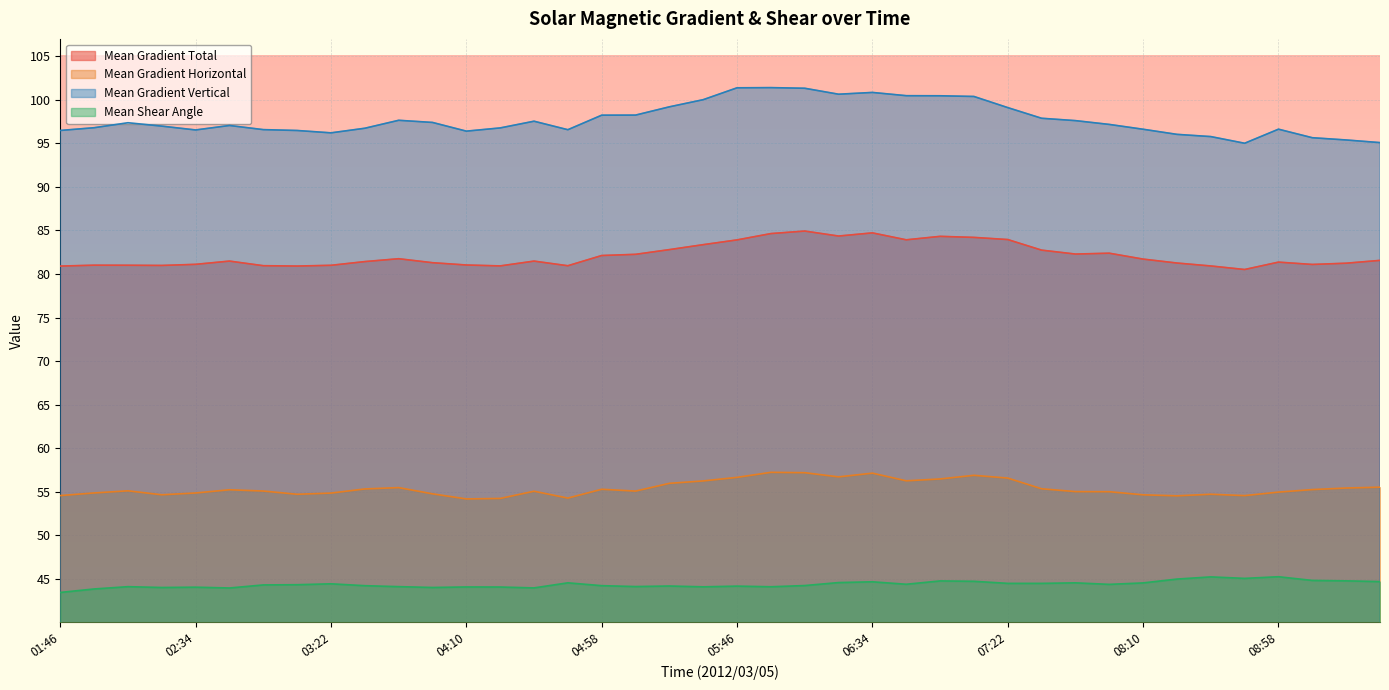

Reading left to right, transcribe all the data shown in this chart.

Mean Gradient Total: 01:46=80.9	01:58=81.0	02:10=81.0	02:22=81.0	02:34=81.1	02:46=81.5	02:58=81.0	03:10=80.9	03:22=81.0	03:34=81.4	03:46=81.8	03:58=81.3	04:10=81.0	04:22=80.9	04:34=81.5	04:46=80.9	04:58=82.1	05:10=82.3	05:22=82.8	05:34=83.4	05:46=83.9	05:58=84.6	06:10=84.9	06:22=84.4	06:34=84.7	06:46=83.9	06:58=84.3	07:10=84.2	07:22=84.0	07:34=82.7	07:46=82.3	07:58=82.4	08:10=81.7	08:22=81.3	08:34=80.9	08:46=80.5	08:58=81.4	09:10=81.1	09:22=81.2	09:34=81.6
Mean Gradient Horizontal: 01:46=54.6	01:58=54.9	02:10=55.1	02:22=54.6	02:34=54.9	02:46=55.2	02:58=55.1	03:10=54.7	03:22=54.8	03:34=55.3	03:46=55.5	03:58=54.8	04:10=54.2	04:22=54.2	04:34=55.1	04:46=54.3	04:58=55.3	05:10=55.1	05:22=56.0	05:34=56.2	05:46=56.6	05:58=57.2	06:10=57.2	06:22=56.7	06:34=57.1	06:46=56.3	06:58=56.5	07:10=56.9	07:22=56.6	07:34=55.3	07:46=55.0	07:58=55.0	08:10=54.6	08:22=54.5	08:34=54.7	08:46=54.6	08:58=55.0	09:10=55.2	09:22=55.4	09:34=55.5
Mean Gradient Vertical: 01:46=96.5	01:58=96.8	02:10=97.4	02:22=97.0	02:34=96.5	02:46=97.1	02:58=96.6	03:10=96.5	03:22=96.2	03:34=96.7	03:46=97.7	03:58=97.4	04:10=96.4	04:22=96.8	04:34=97.5	04:46=96.6	04:58=98.2	05:10=98.2	05:22=99.2	05:34=100.0	05:46=101.4	05:58=101.4	06:10=101.3	06:22=100.6	06:34=100.8	06:46=100.5	06:58=100.5	07:10=100.4	07:22=99.1	07:34=97.9	07:46=97.6	07:58=97.2	08:10=96.6	08:22=96.0	08:34=95.8	08:46=95.0	08:58=96.6	09:10=95.7	09:22=95.4	09:34=95.1
Mean Shear Angle: 01:46=43.4	01:58=43.8	02:10=44.1	02:22=44.0	02:34=44.0	02:46=43.9	02:58=44.3	03:10=44.3	03:22=44.4	03:34=44.2	03:46=44.1	03:58=44.0	04:10=44.1	04:22=44.1	04:34=44.0	04:46=44.5	04:58=44.2	05:10=44.1	05:22=44.2	05:34=44.1	05:46=44.2	05:58=44.1	06:10=44.2	06:22=44.6	06:34=44.7	06:46=44.4	06:58=44.8	07:10=44.7	07:22=44.5	07:34=44.5	07:46=44.5	07:58=44.4	08:10=44.5	08:22=45.0	08:34=45.2	08:46=45.0	08:58=45.2	09:10=44.8	09:22=44.8	09:34=44.7